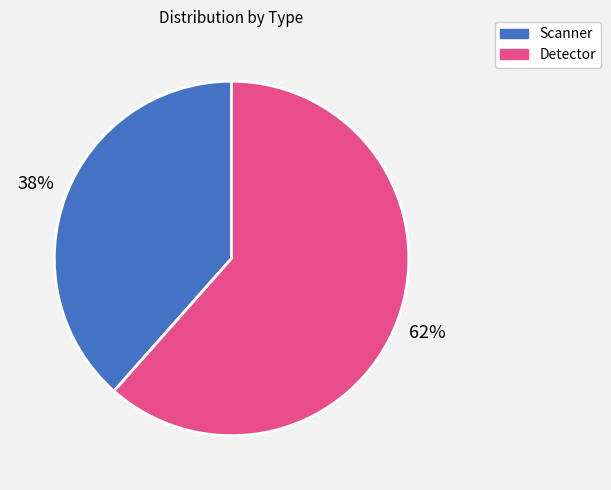

Approximately how many times larger is the value at Scanner compared to Detector?

0.6